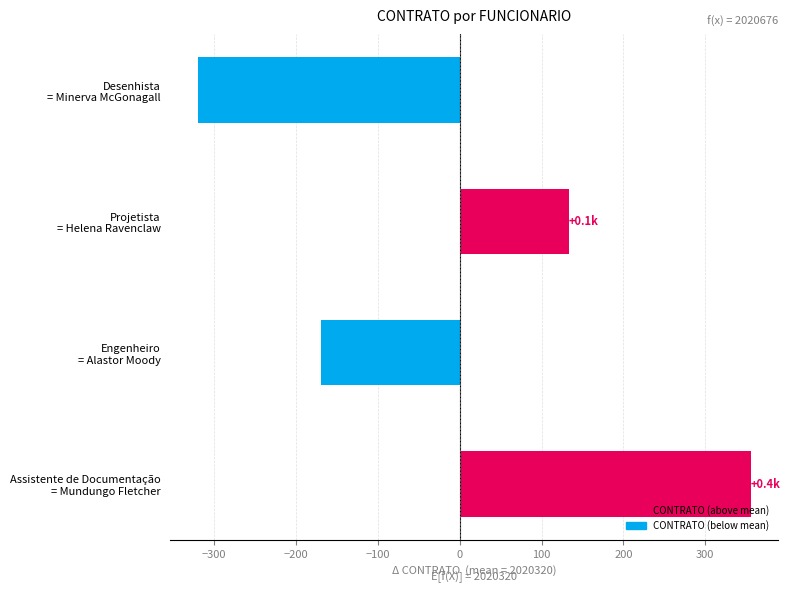

How many data points does each series have?

4